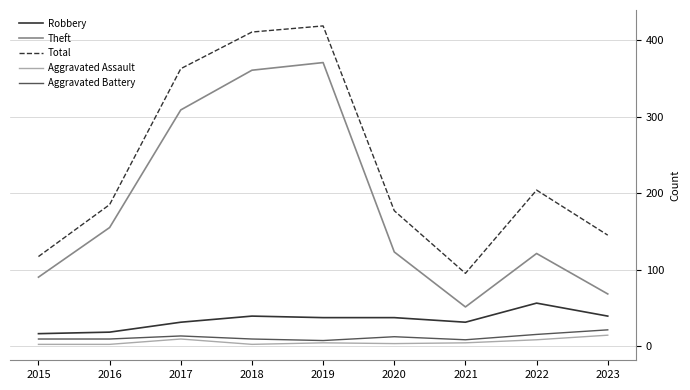

At which label does Total reach its minimum?

2021